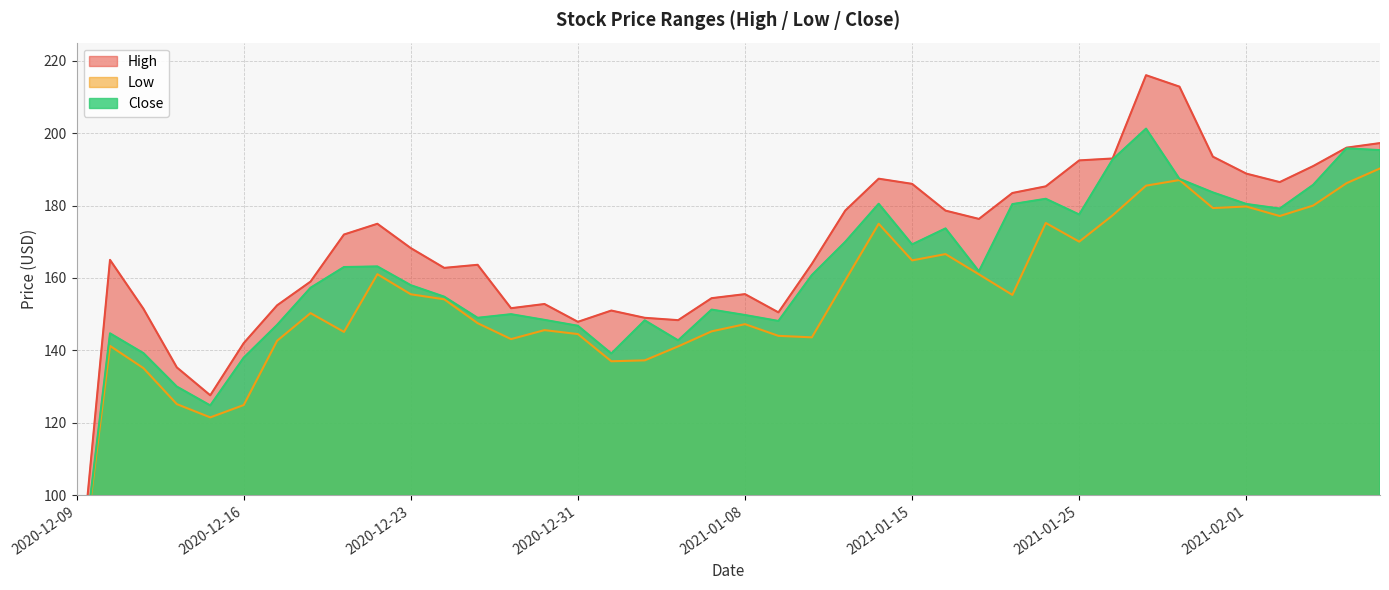

Where is the first local maximum for High?

2020-12-10